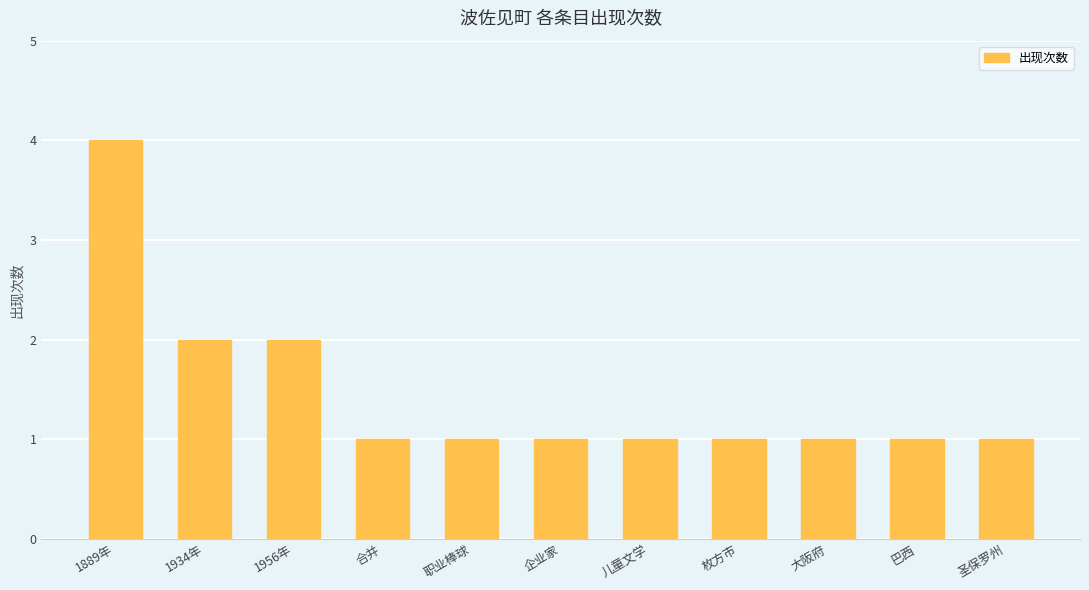

Approximately how many times larger is the value at 职业棒球 compared to 巴西?

1.0